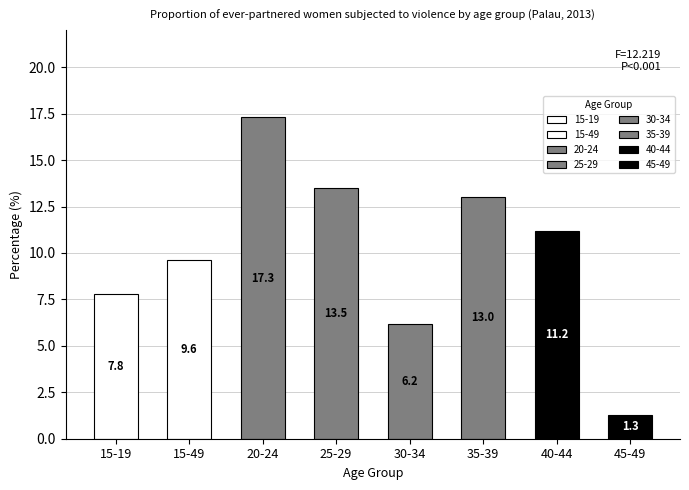

The value at 15-49 is 13.9. True or false?

False